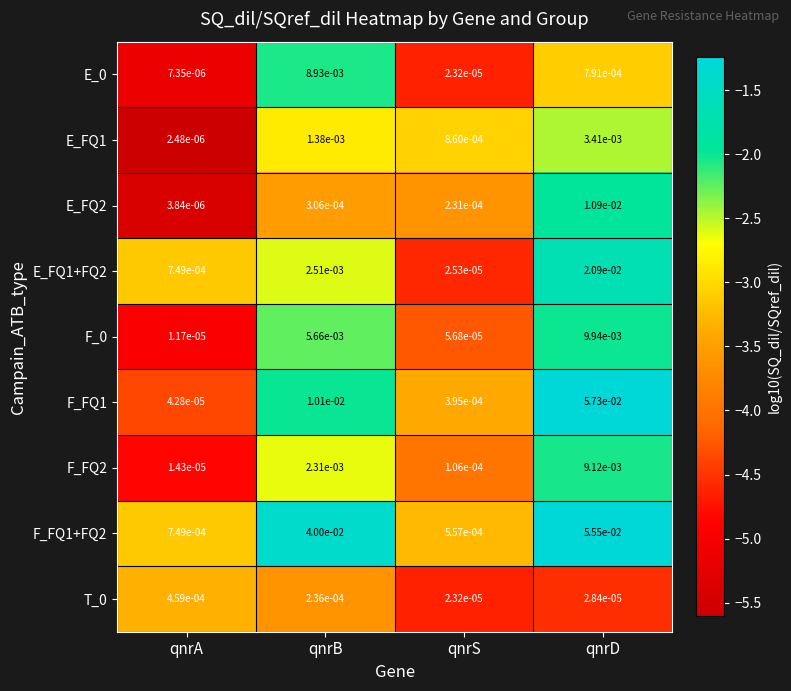

At which label does T_0 reach its peak?

qnrA